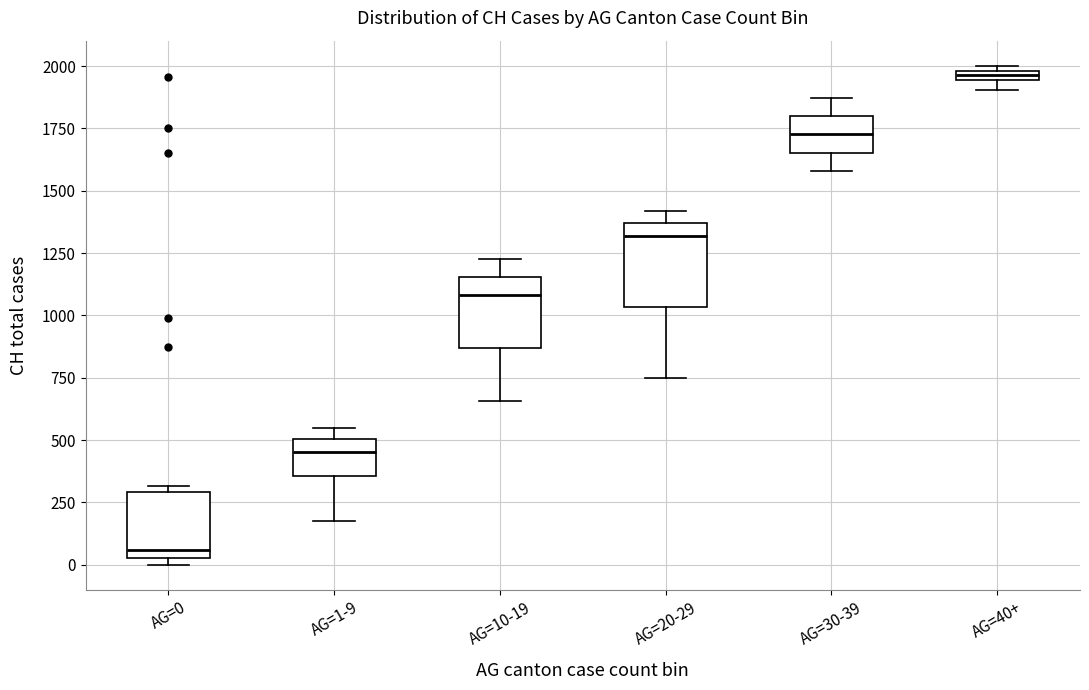

Which box has the highest median line?

AG=40+